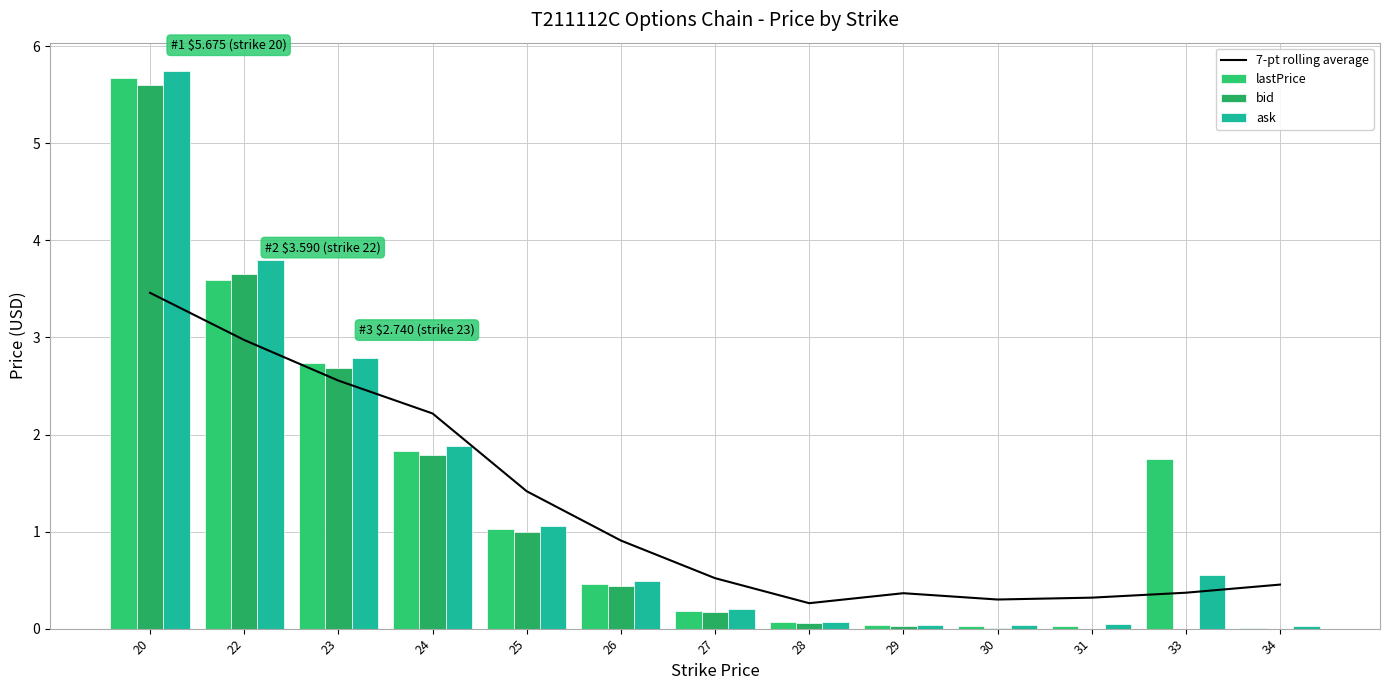

What is the value of the lastPrice bar at the 4th from the left?

1.8